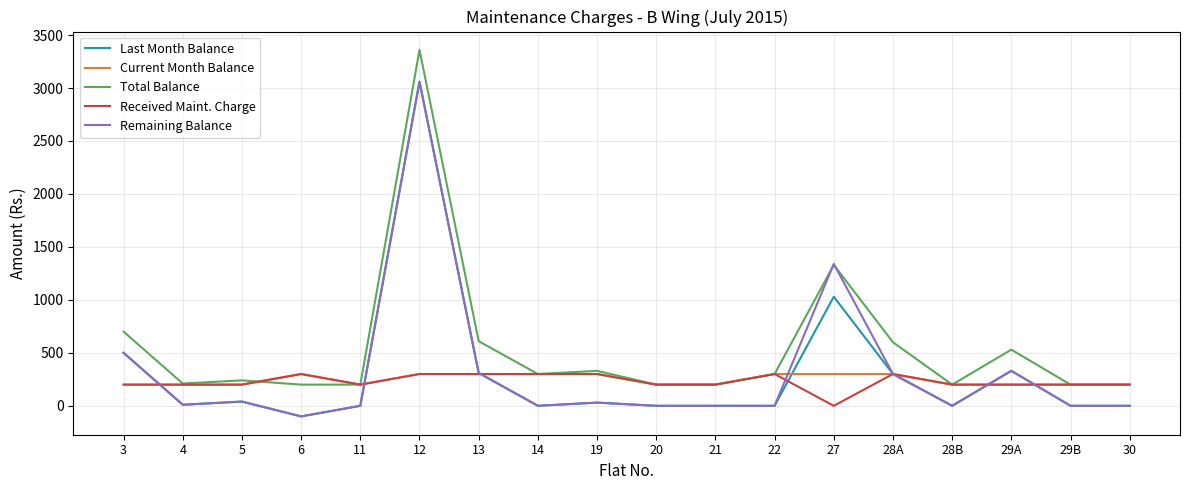

What is the maximum value for Received Maint. Charge?

300